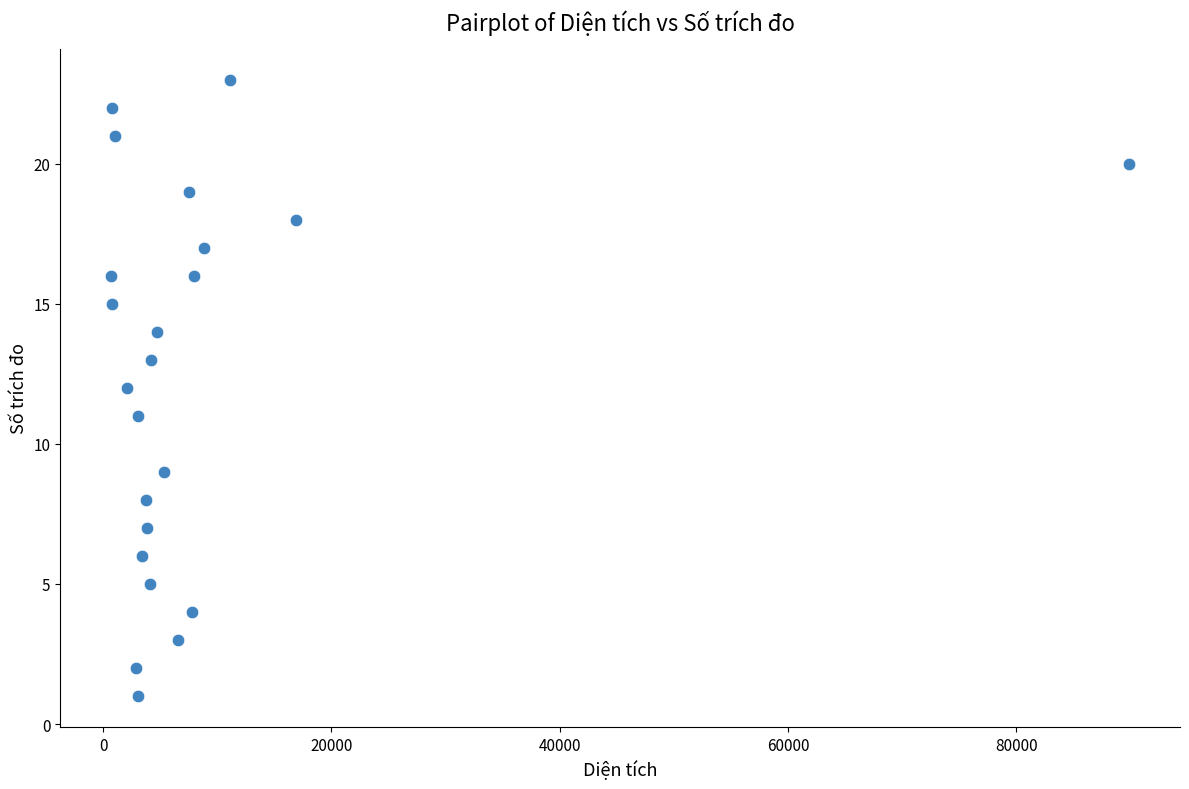

What is the range of Y values (max minus min)?

22